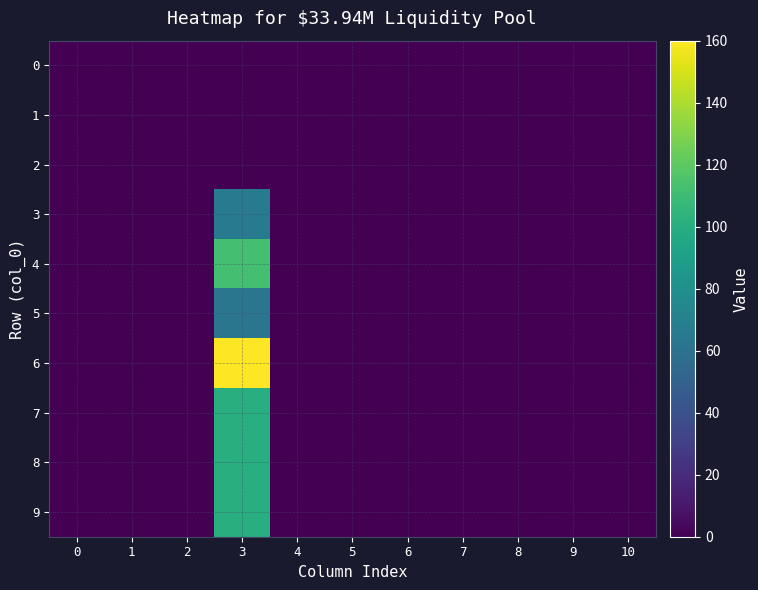

What is the difference between the highest and lowest values at 3?

160